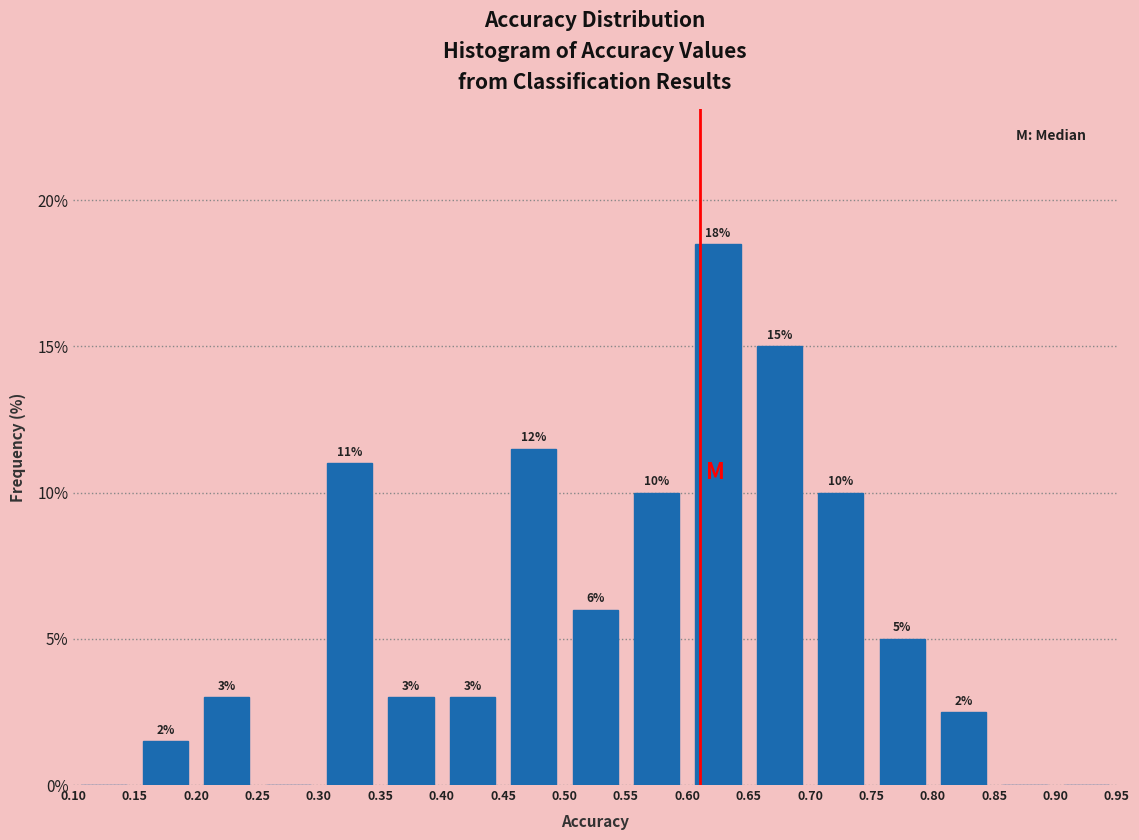

Over which range of the x-axis is the bar tallest?

0.60 to 0.65